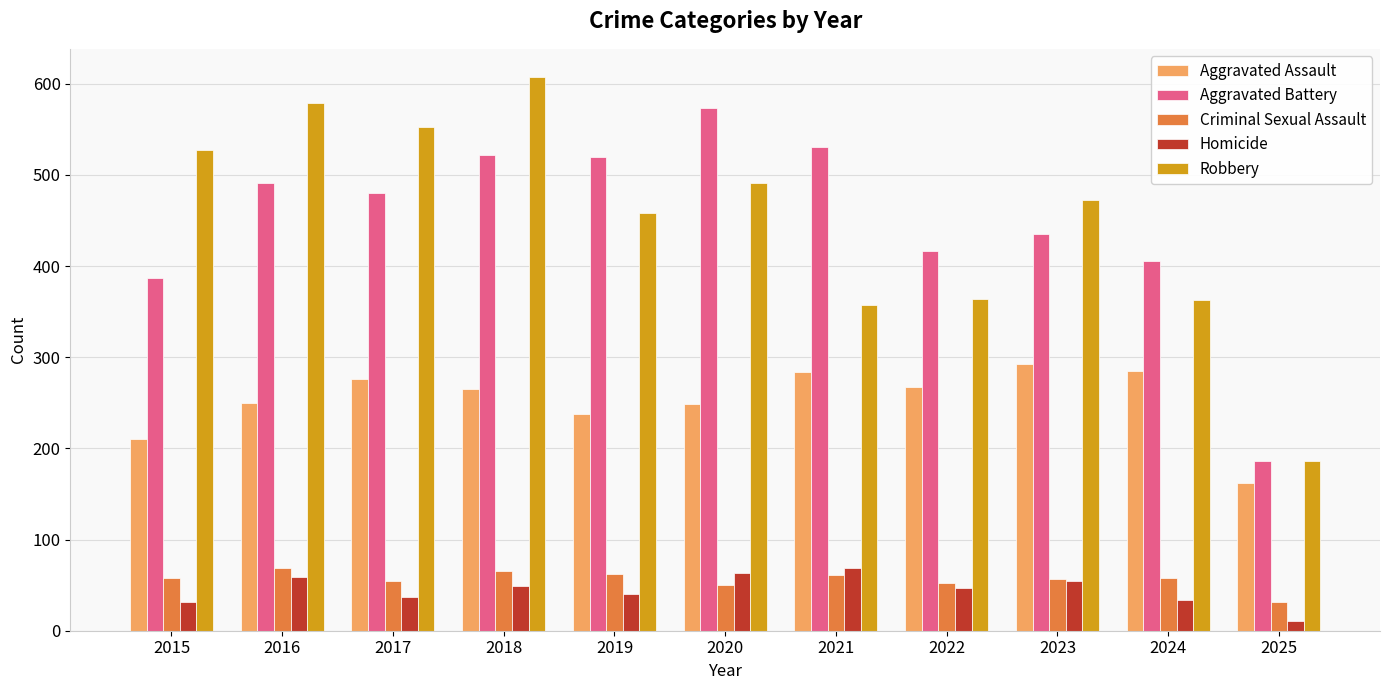

What is the maximum value shown in the chart?

608